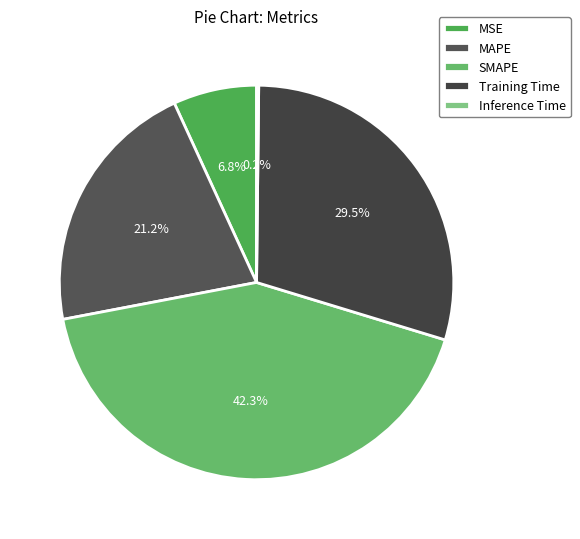

What percentage do MSE and Inference Time together represent?

7.0%